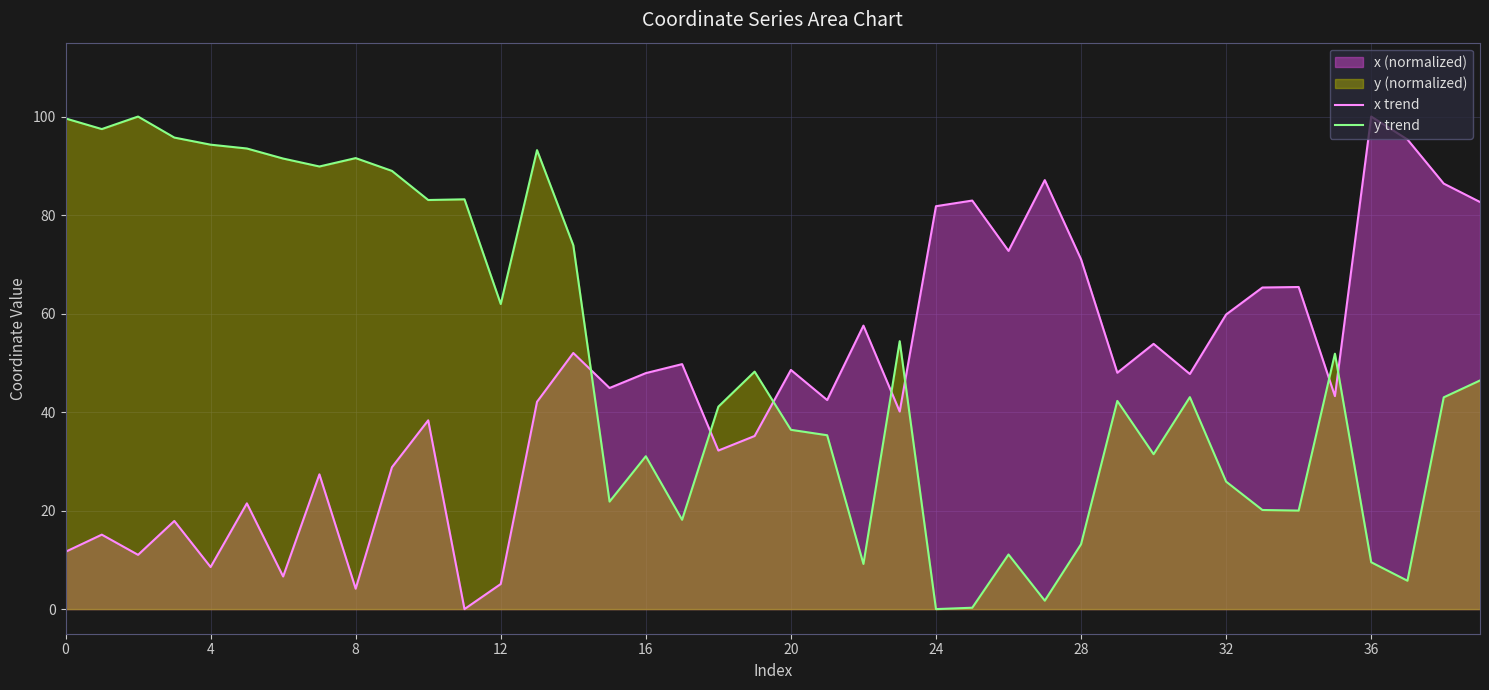

What is the difference between the maximum and second lowest values in the x trend series?

95.9